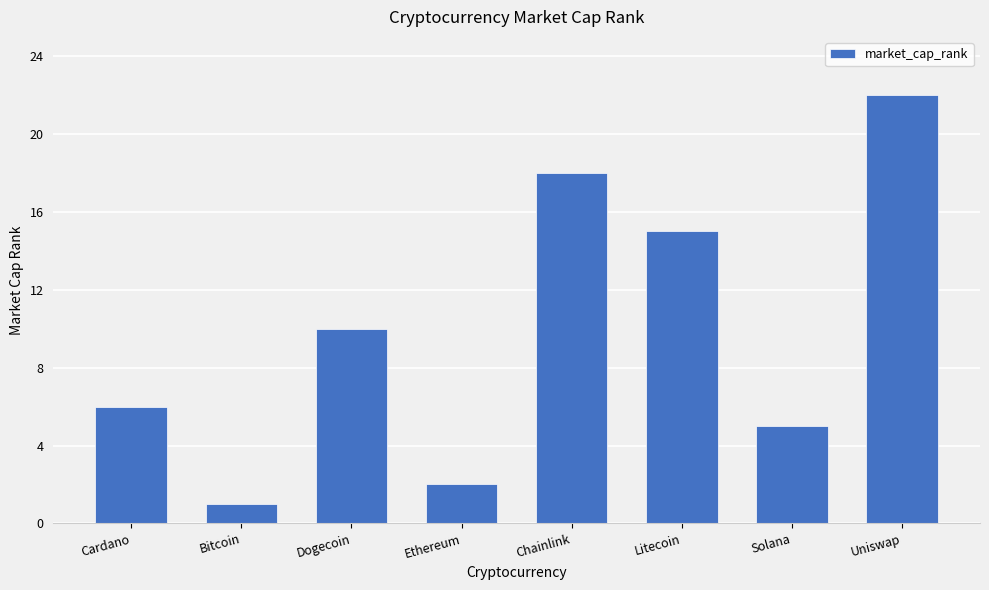

What is the maximum value shown in the chart?

22